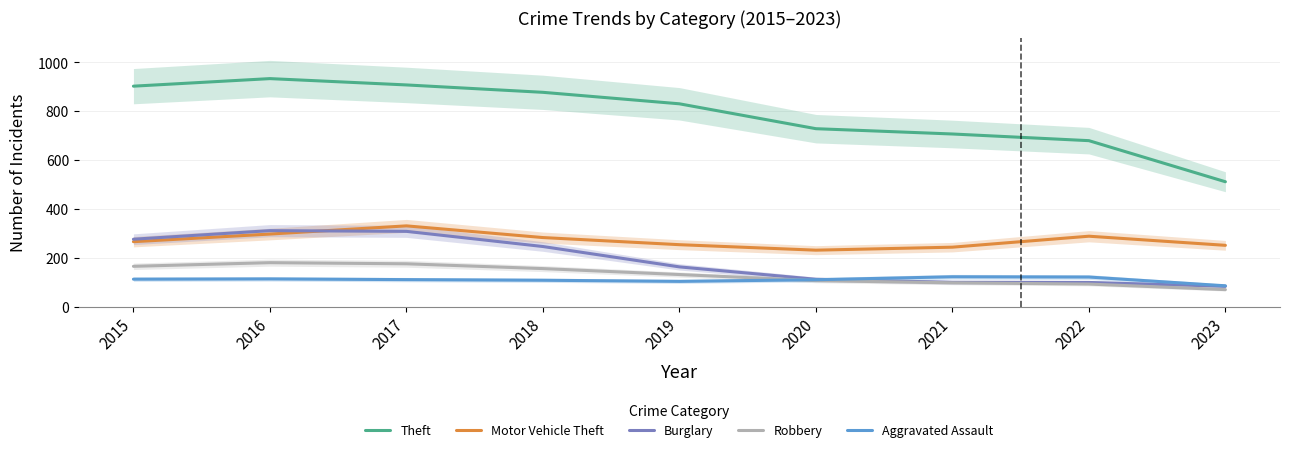

True or false: Theft and Robbery intersect in this chart.

False